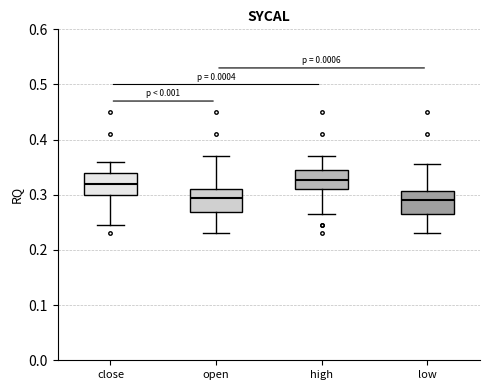

Where does the median line of the box for close sit on the y-axis? The values are not printed on the chart, so give them approximately, as read against the axis.

0.32